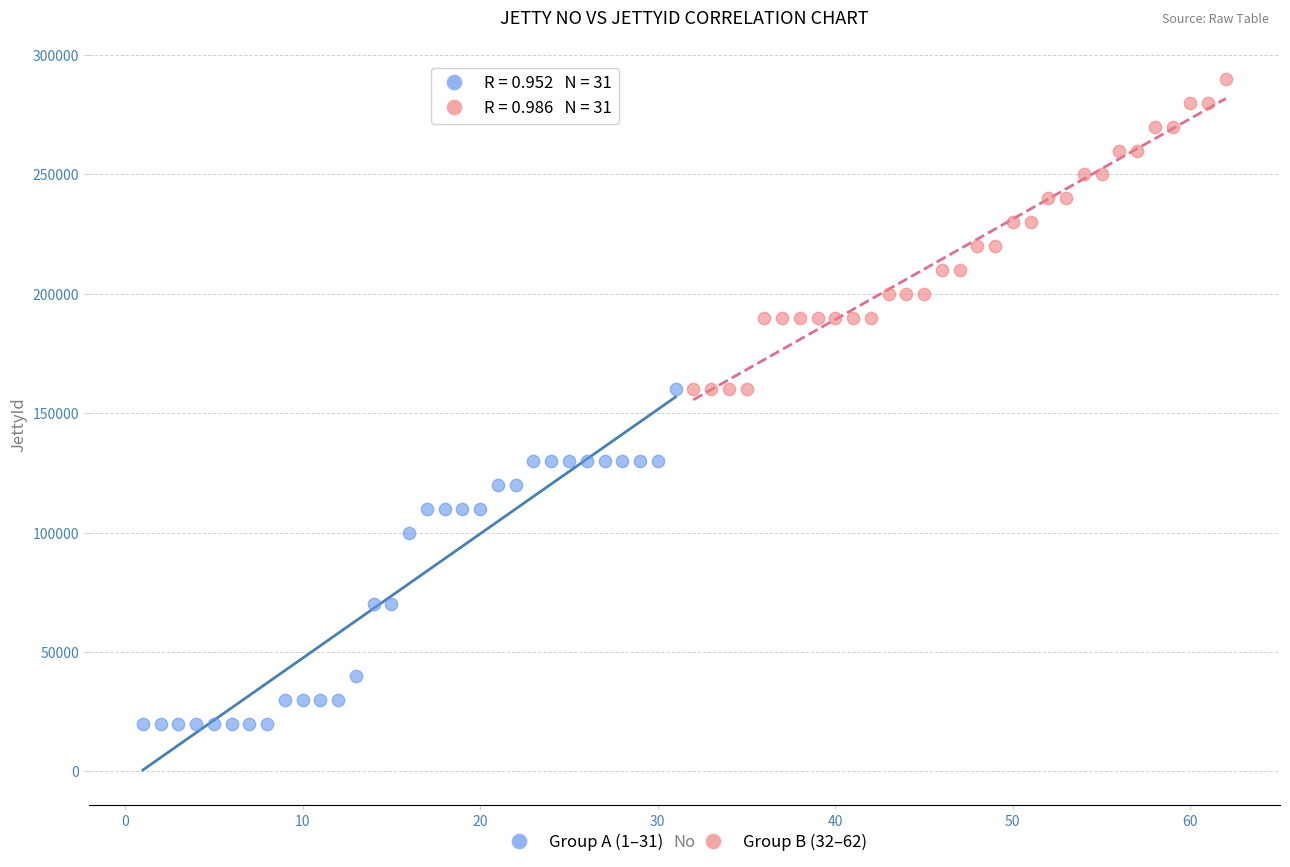

Which series contains the lowest Y value?

Group A (1–31)